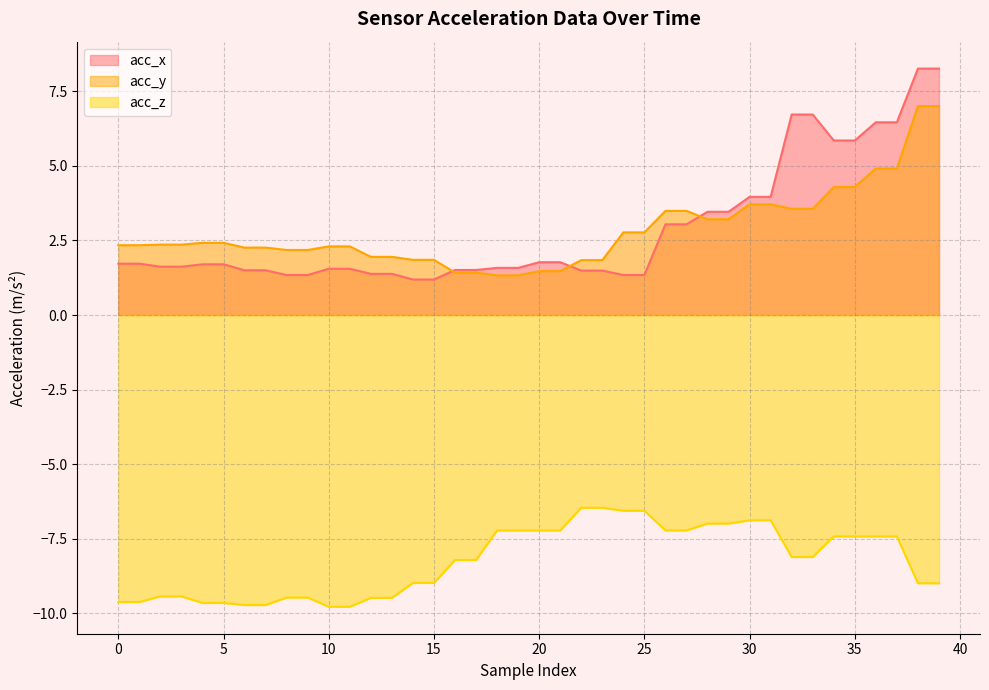

Is the value of acc_x at 14 greater than the value of acc_y at 1?

No